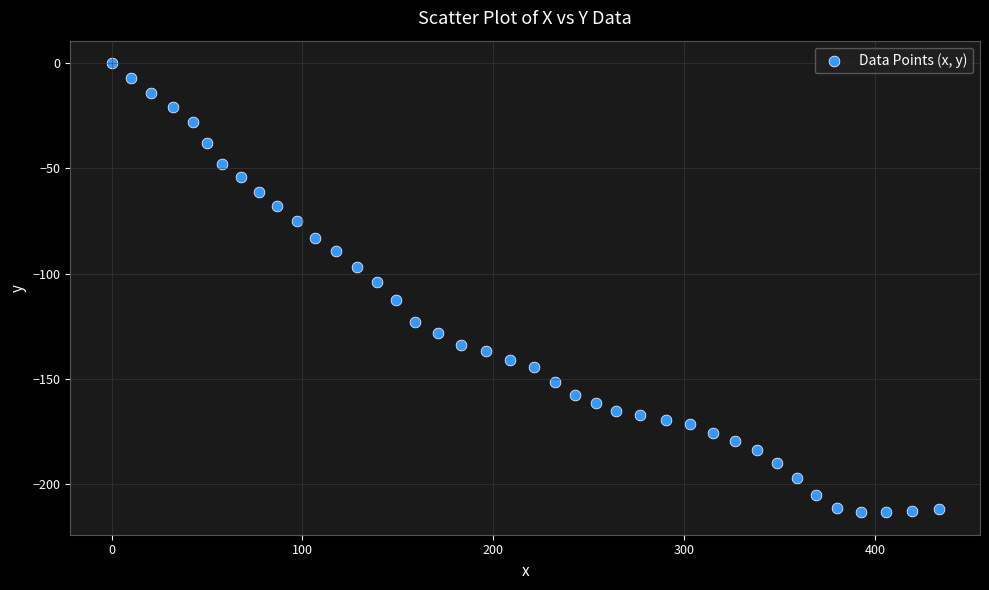

What is the range of X values (max minus min)?

433.4